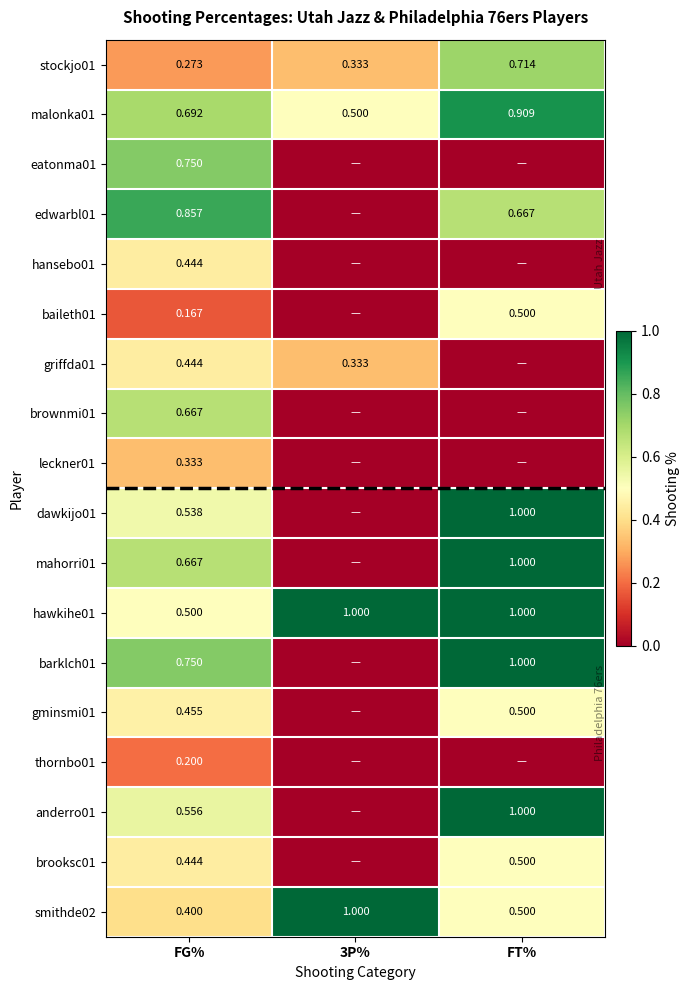

Is the value of mahorri01 at FG% greater than the value of gminsmi01 at FT%?

Yes